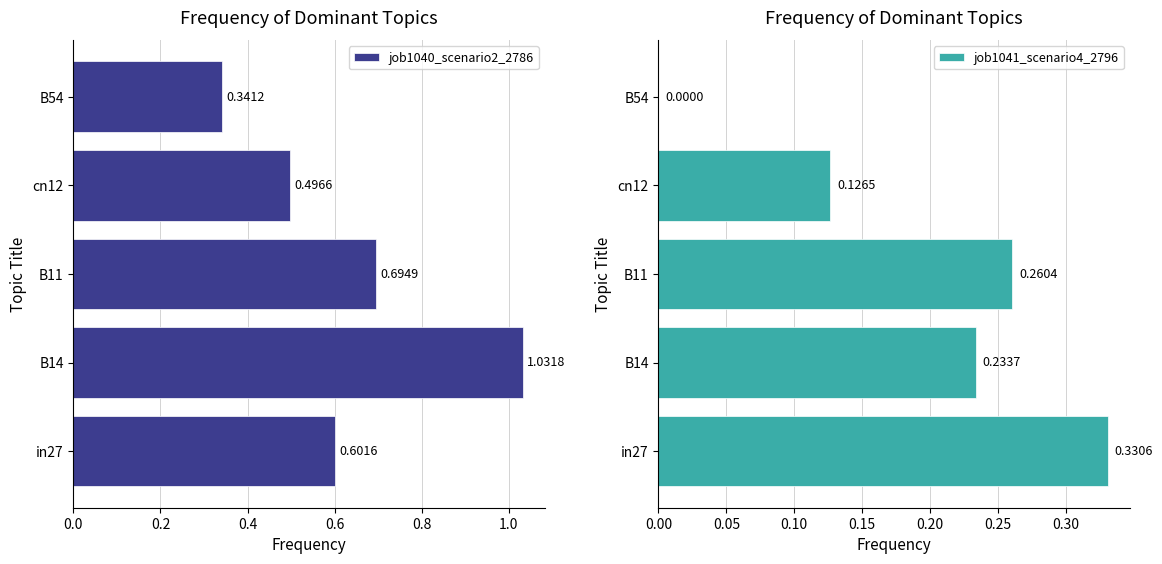

Rank the categories by job1040_scenario2_2786 value from highest to lowest.

B14, B11, in27, cn12, B54